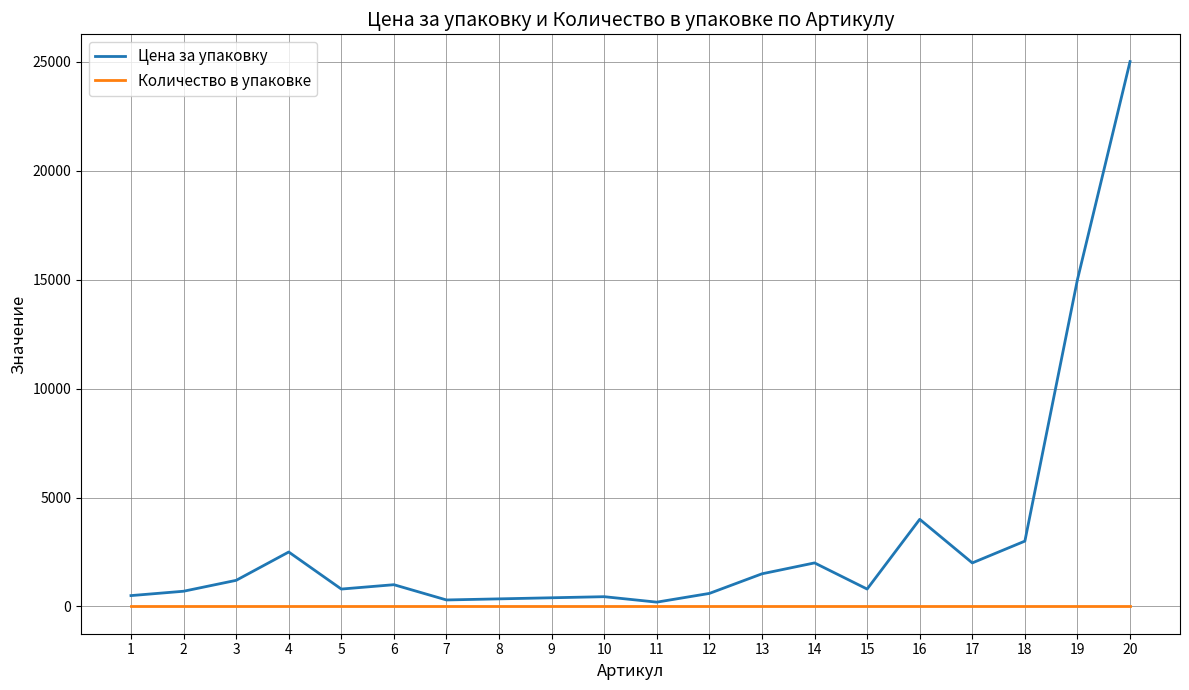

What is the maximum value for Цена за упаковку?

25000